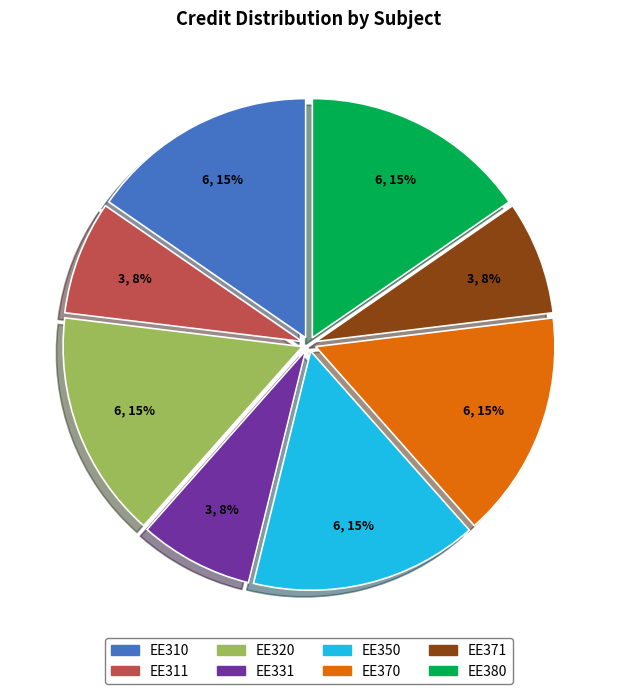

Does EE310 account for over 50% of the chart?

No